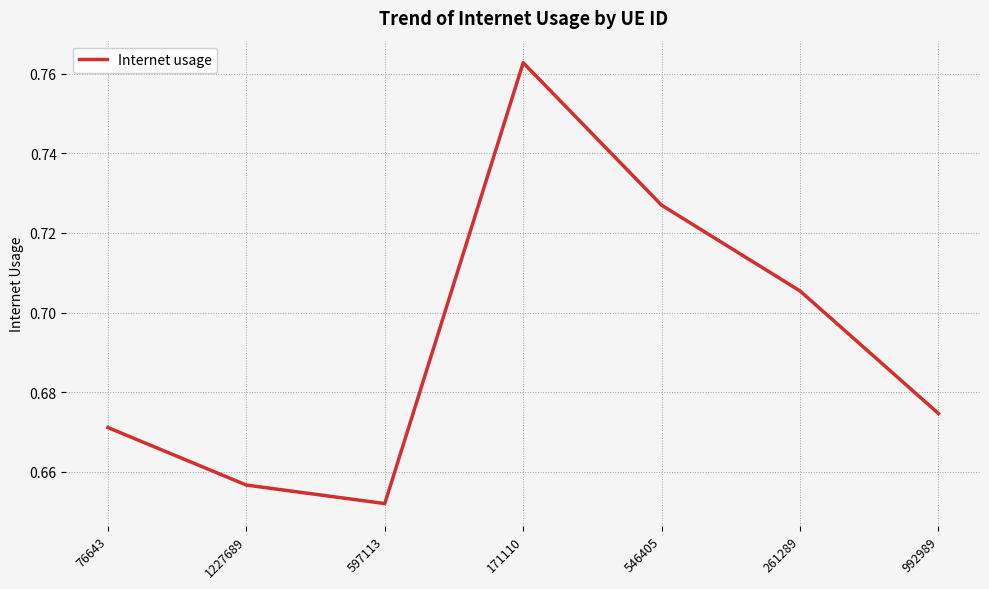

At which label is the value closest to 0?

597113